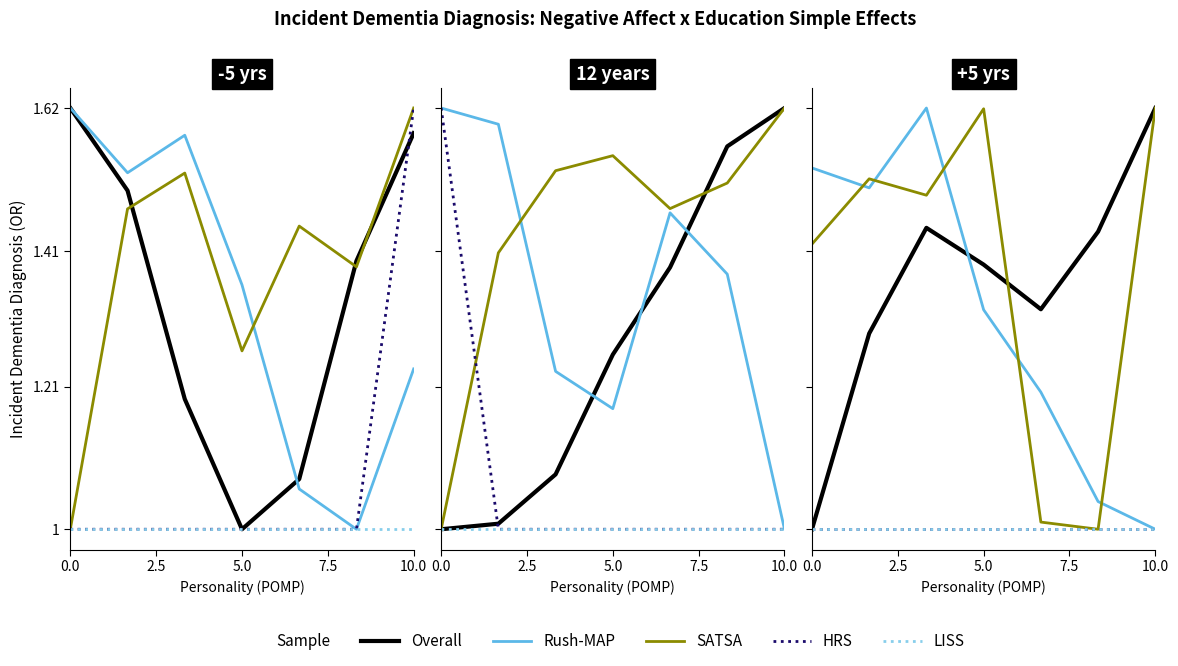

Rank the series at 5.0 from lowest to highest value.

HRS, LISS, Overall, SATSA, Rush-MAP